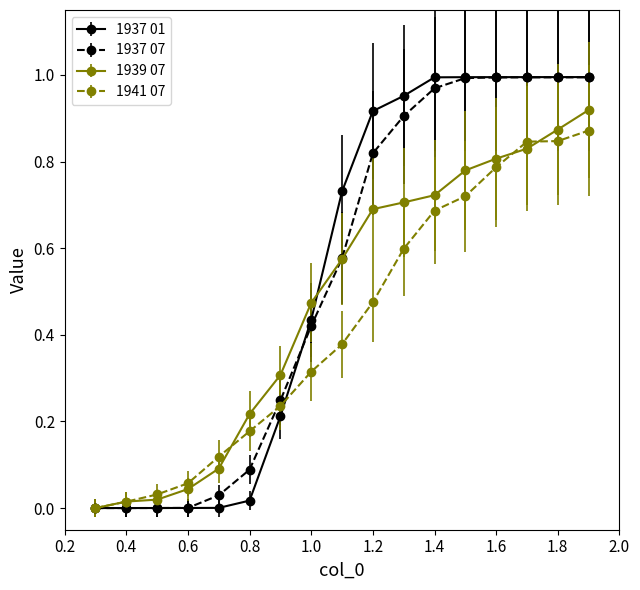

Which series has the widest spread of values?

1937 01